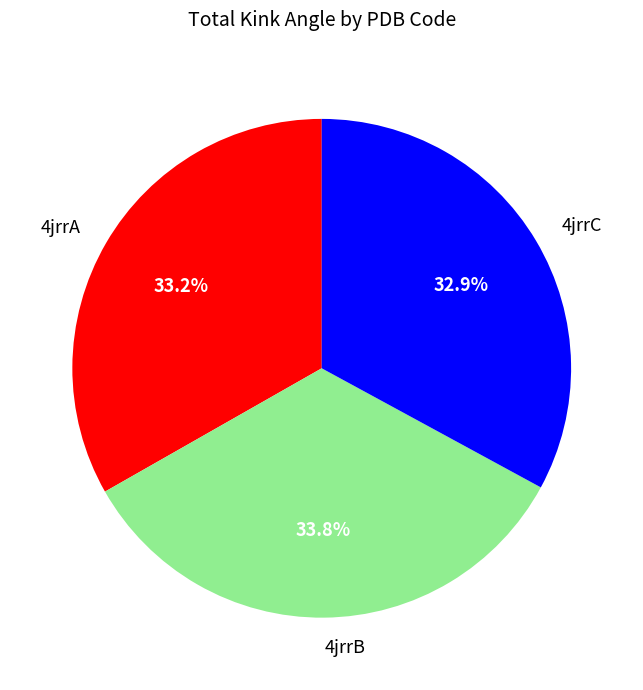

Count the number of slices in the pie.

3